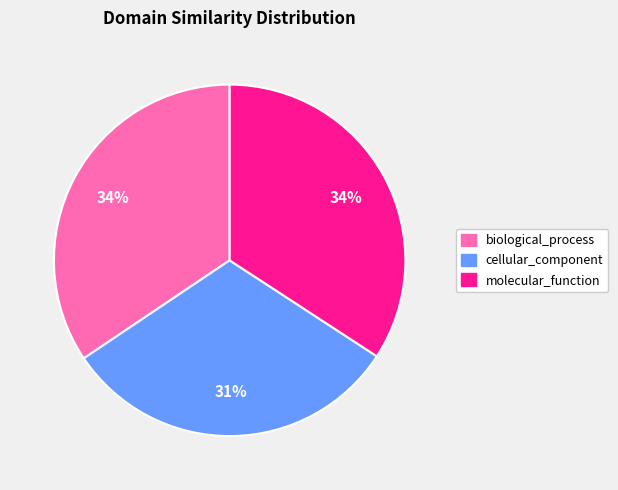

The biological_process slice represents 34% of the pie. True or false?

True